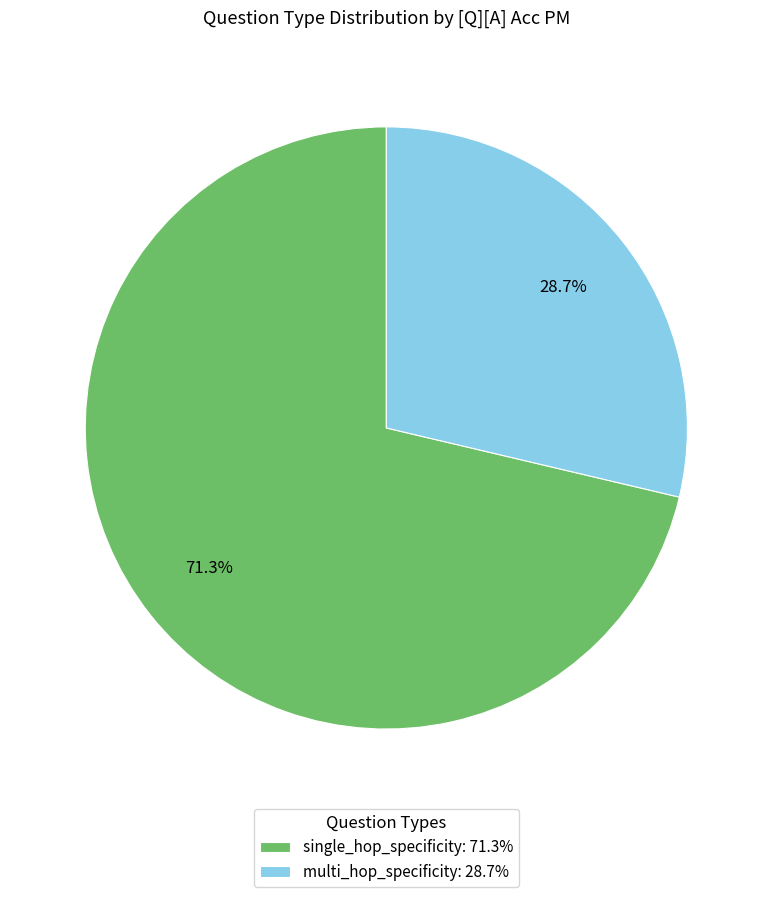

Rank the categories by value from lowest to highest.

multi_hop_specificity: 28.7%, single_hop_specificity: 71.3%